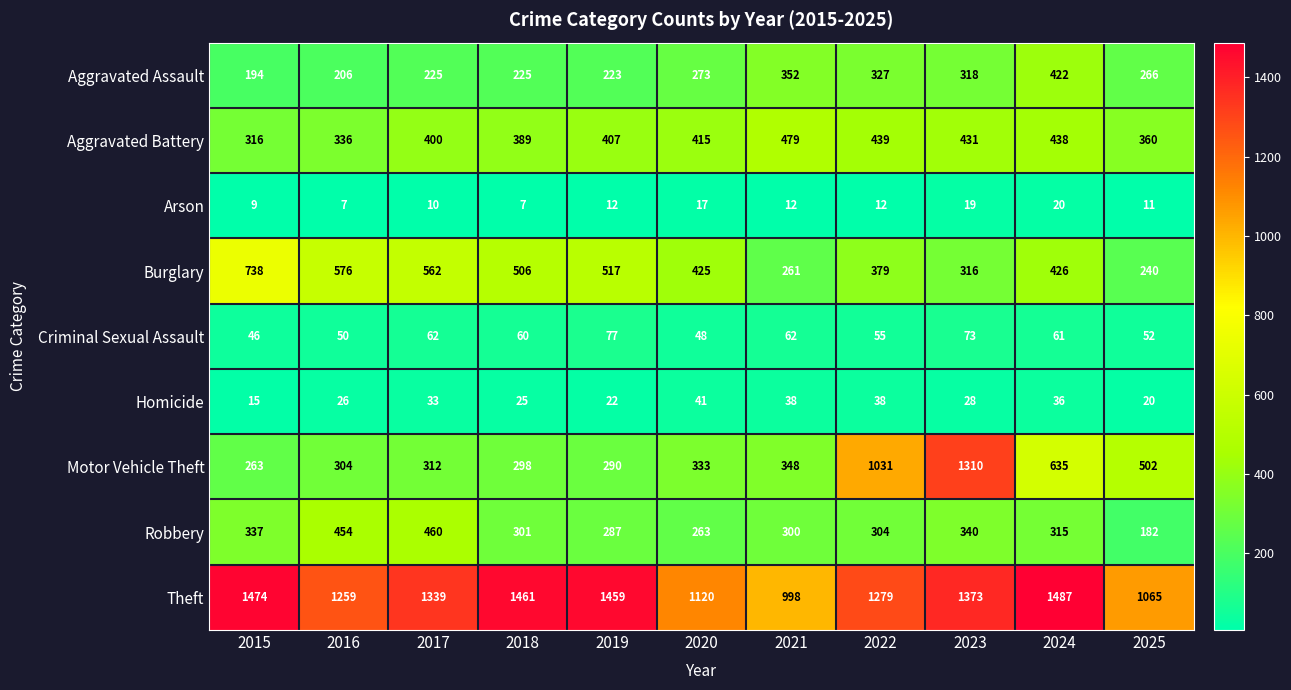

How many categories are shown in the chart?

11